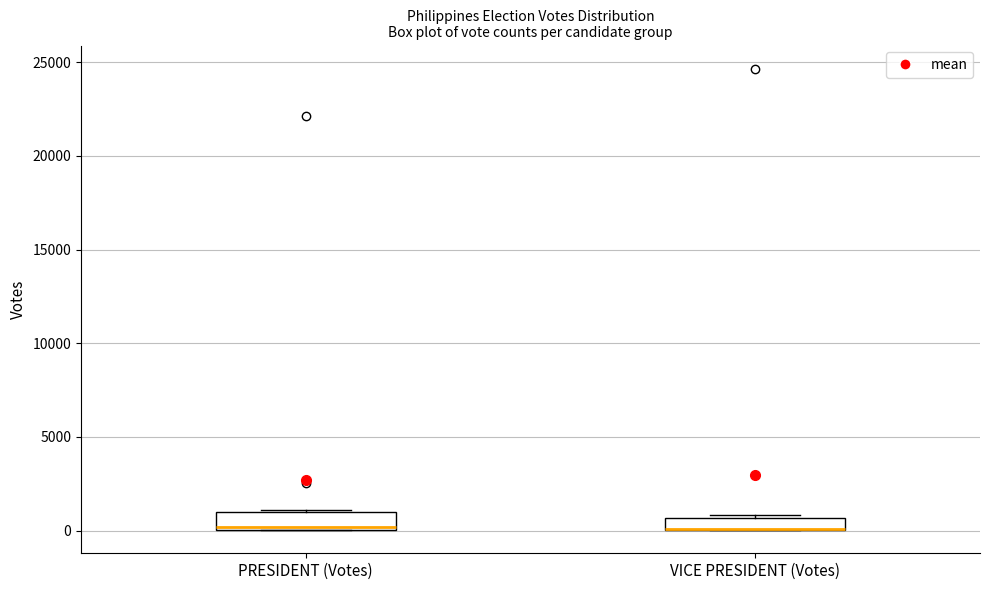

Where is the lower edge of the box for VICE PRESIDENT (Votes) on the y-axis? The values are not printed on the chart, so give them approximately, as read against the axis.

0